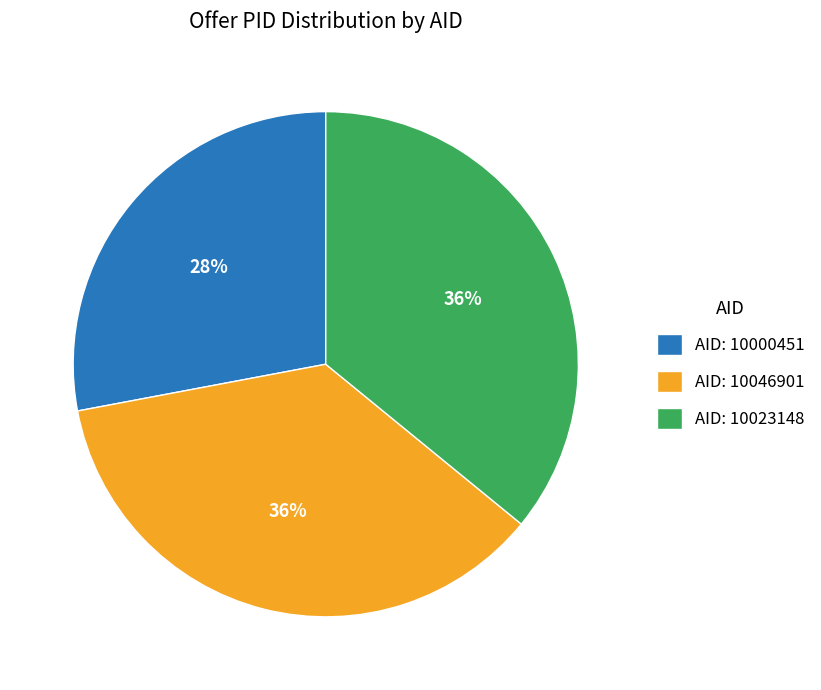

Combined, do AID: 10046901 and AID: 10023148 account for over 50%?

Yes